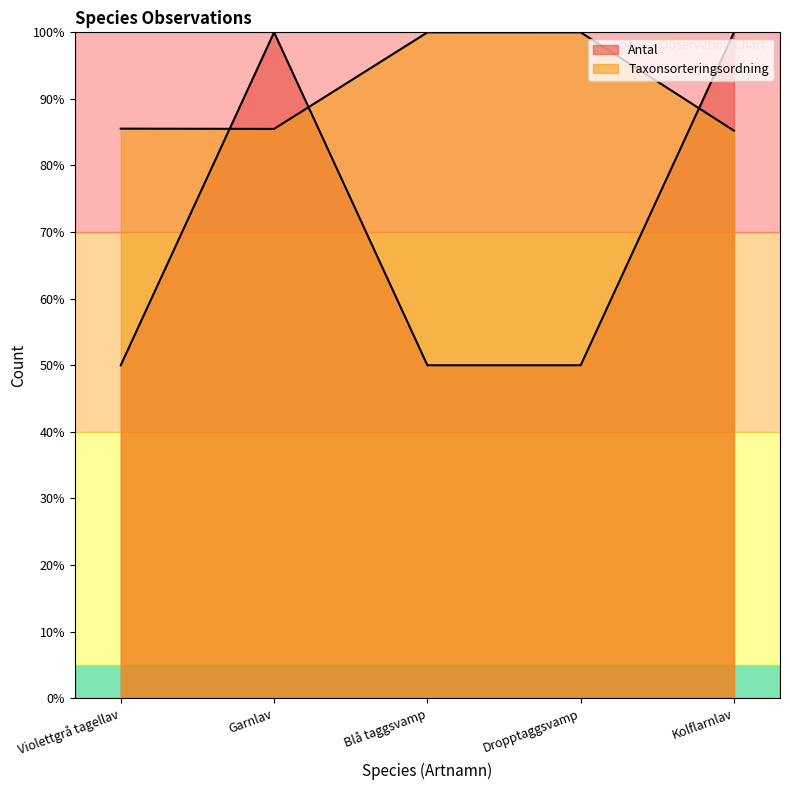

Between Violettgrå tagellav and Kolflarnlav, which series saw the biggest shift?

Antal